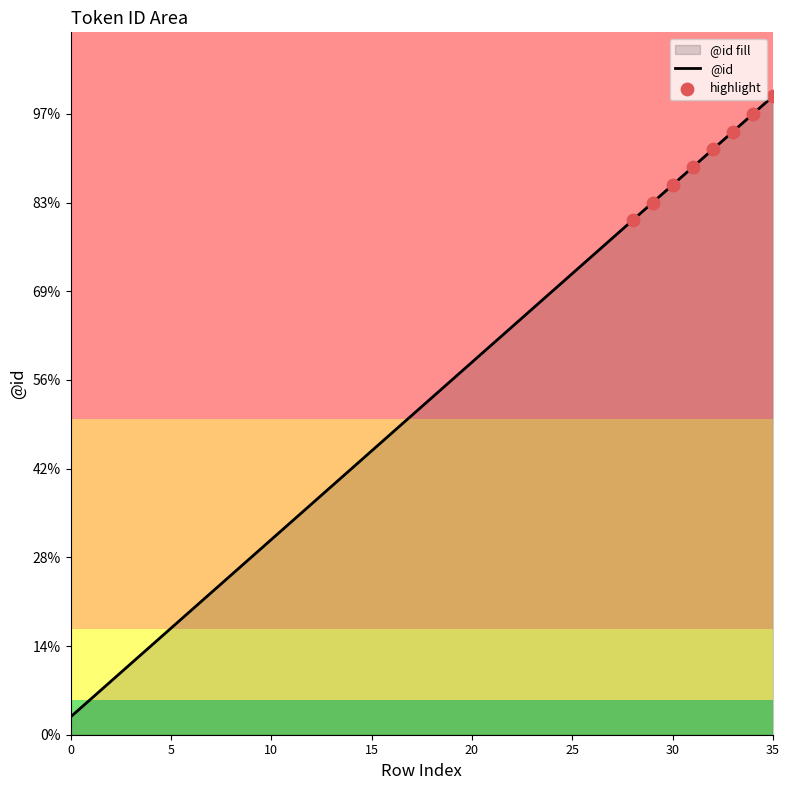

Which has a higher value, 0 or 32?

32